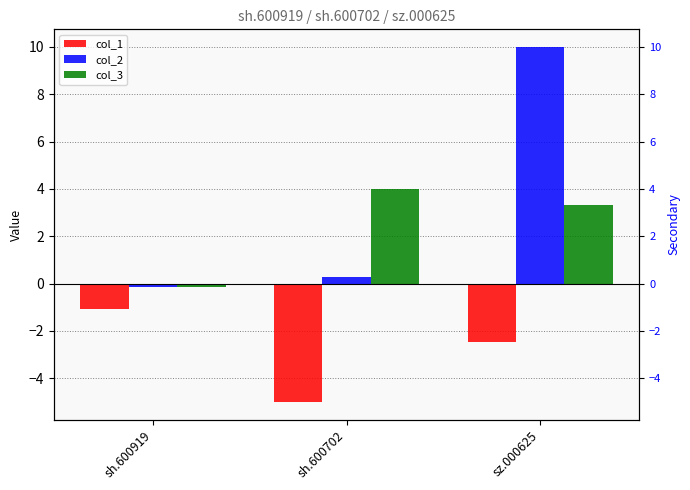

At which label does col_1 reach its minimum?

sh.600702